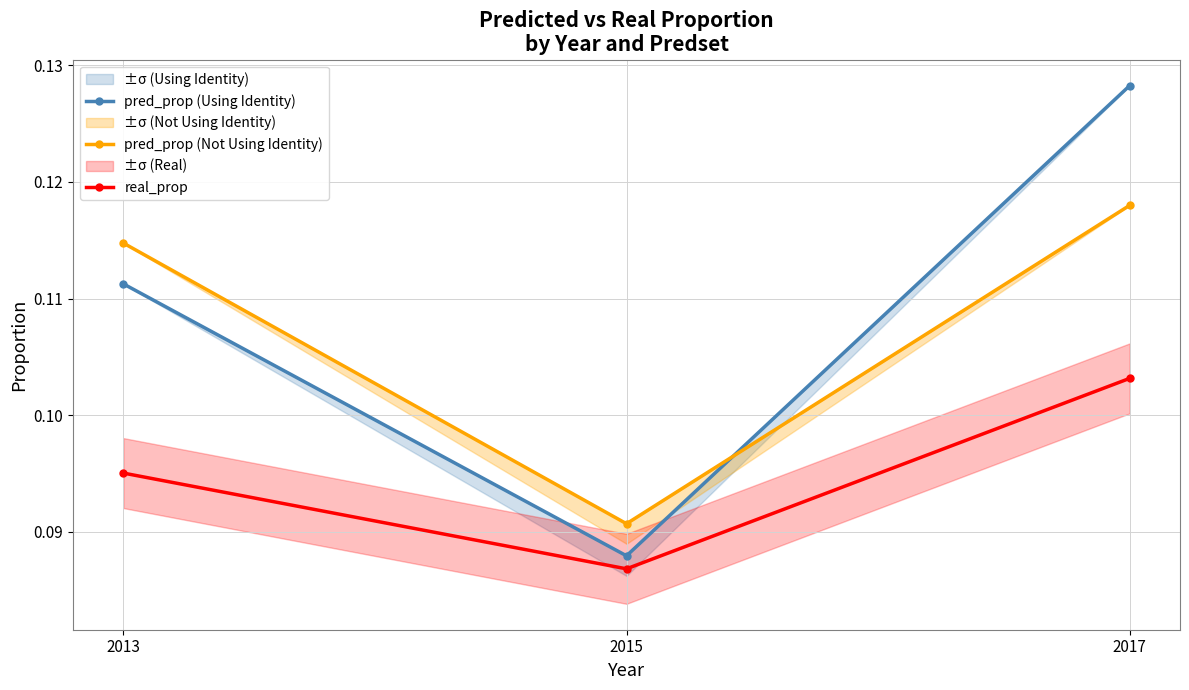

The value of pred_prop (Not Using Identity) at 2013 is 0.1. True or false?

True